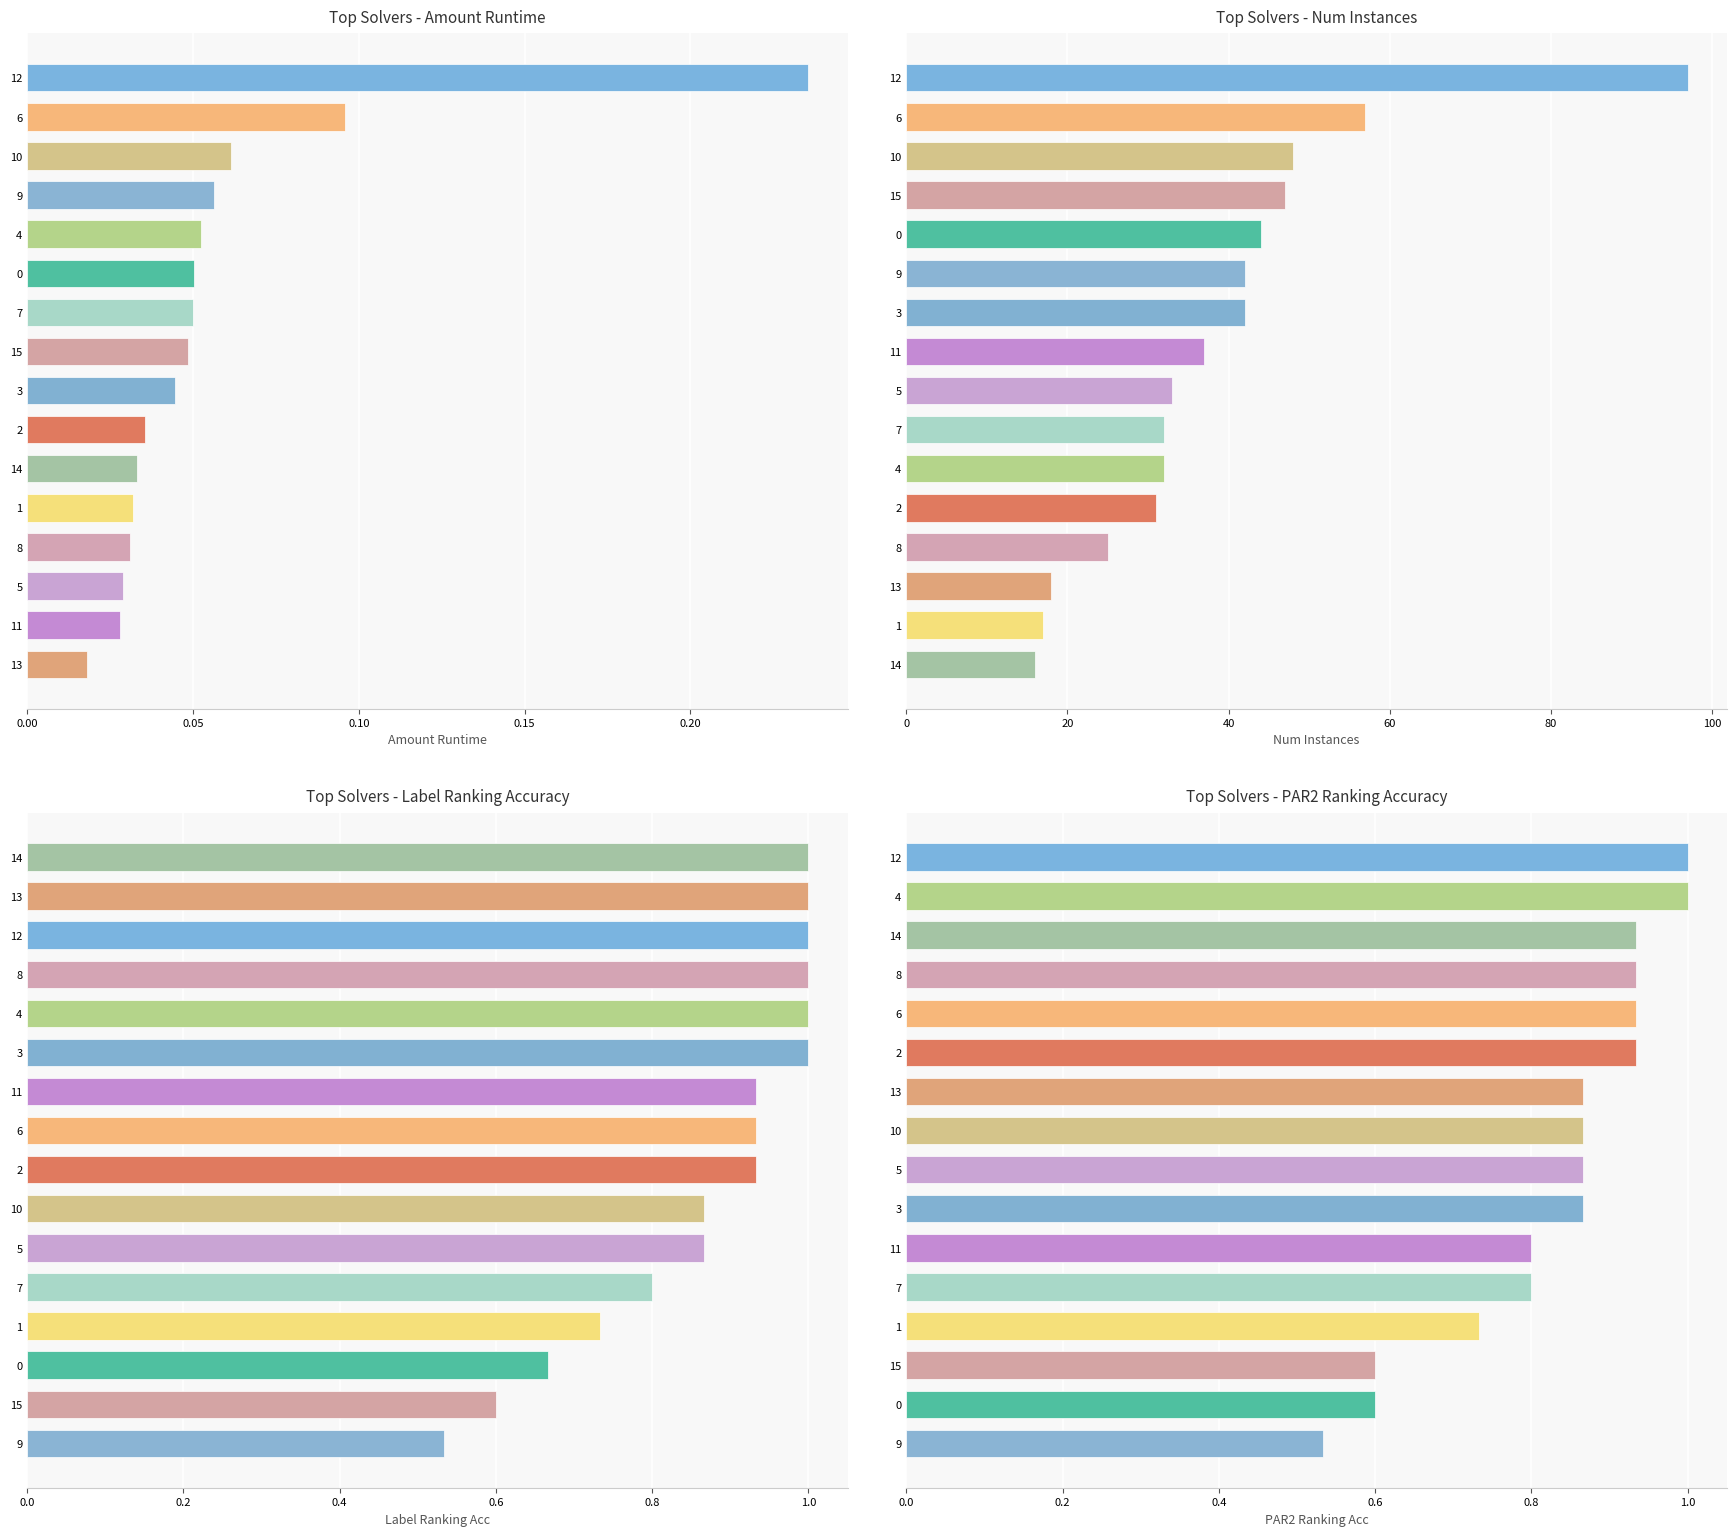

How many bars are there in total?

64